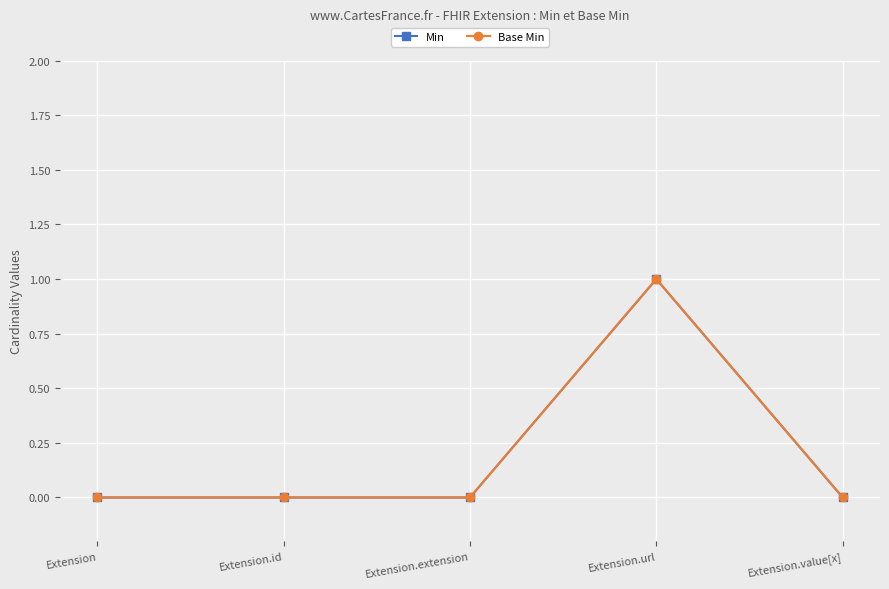

True or false: Min has a value of 0 at Extension.

True